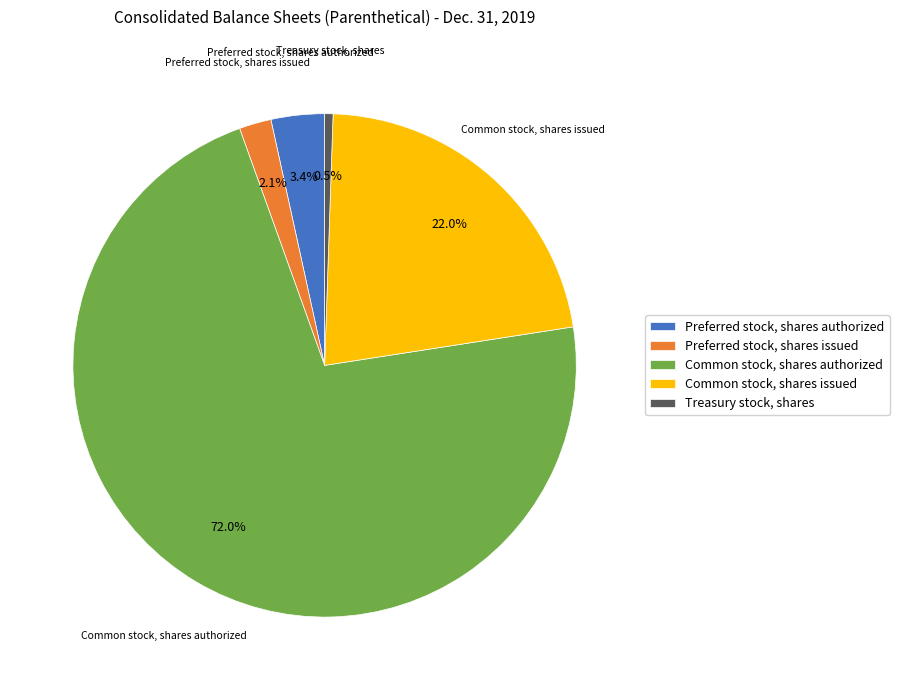

Between Treasury stock, shares and Preferred stock, shares issued, which is larger?

Preferred stock, shares issued